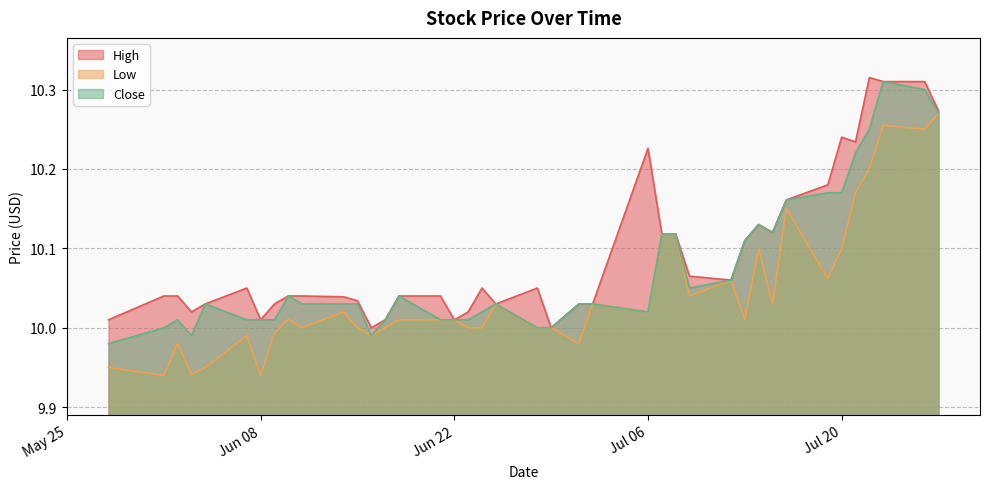

True or false: High and Close intersect in this chart.

False